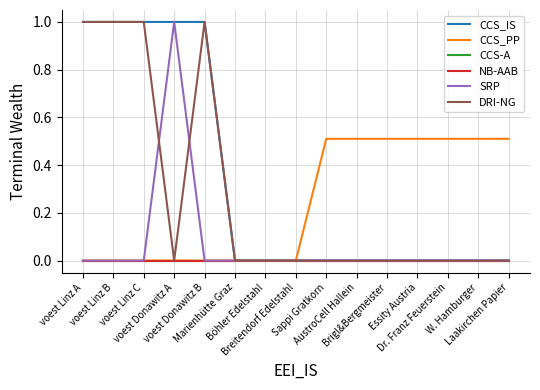

Is this an area chart (filled region under the line)?

No